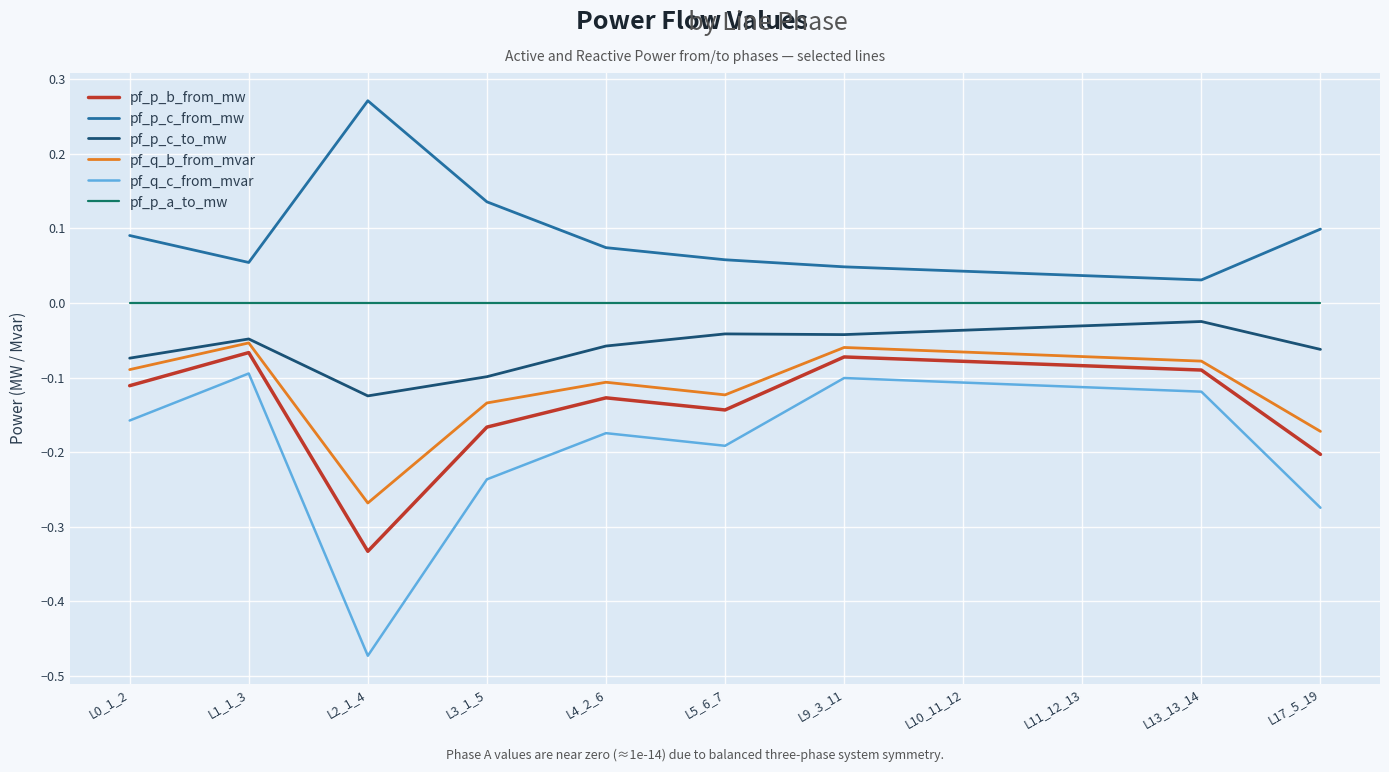

Is it true that pf_p_c_to_mw equals -0.1 at L2_1_4?

True